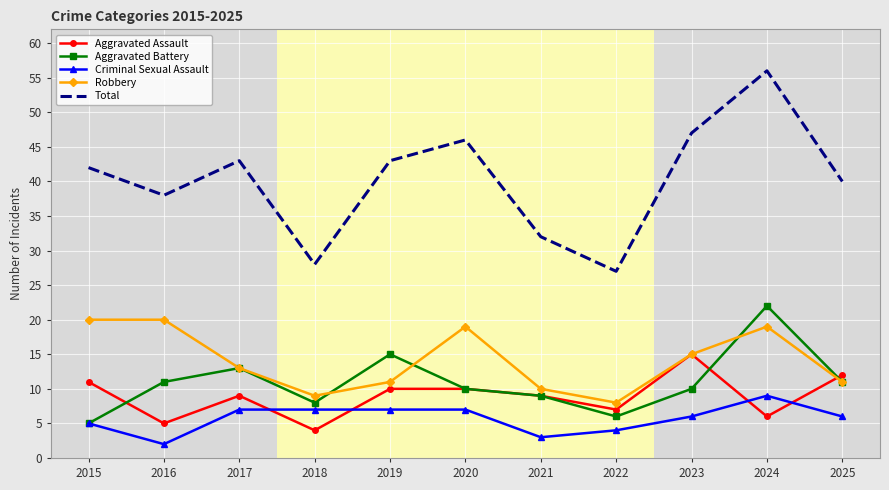

List the series in order of their peak value, lowest first.

Criminal Sexual Assault, Aggravated Assault, Robbery, Aggravated Battery, Total